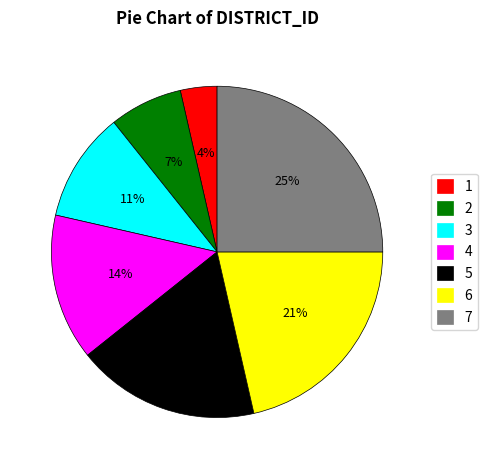

Rank the categories by value from highest to lowest.

7, 6, 5, 4, 3, 2, 1